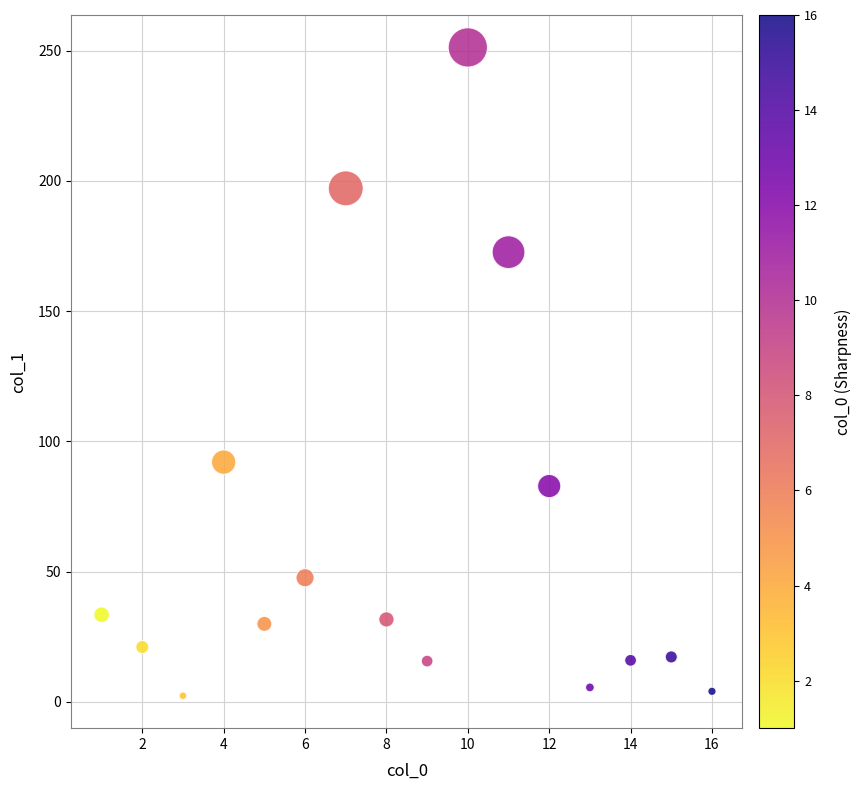

What is the range of X values (max minus min)?

15.0